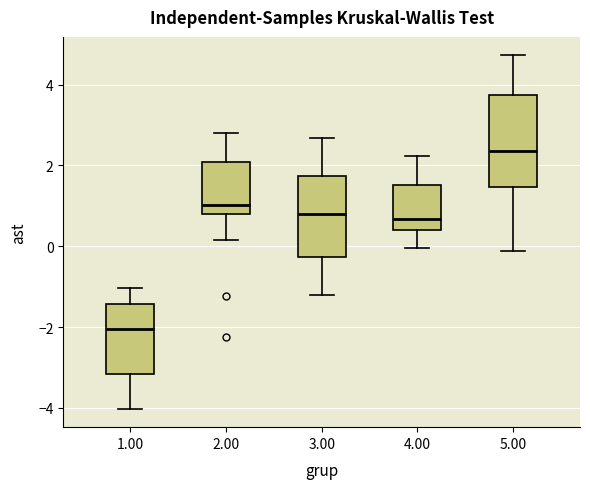

Reading left to right, transcribe this box plot: for each box, give where its median line is, the range the box spans, and where its two whiskers end, as read against the y-axis. The values are not printed on the chart, so give them approximately, as read against the axis.

1.00: median -2.0, box -3.2 to -1.4, whiskers -4.0 to -1.0
2.00: median 1.0, box 0.8 to 2.0, whiskers 0.2 to 2.8
3.00: median 0.8, box -0.2 to 1.8, whiskers -1.2 to 2.6
4.00: median 0.6, box 0.4 to 1.6, whiskers 0.0 to 2.2
5.00: median 2.4, box 1.4 to 3.8, whiskers -0.2 to 4.8